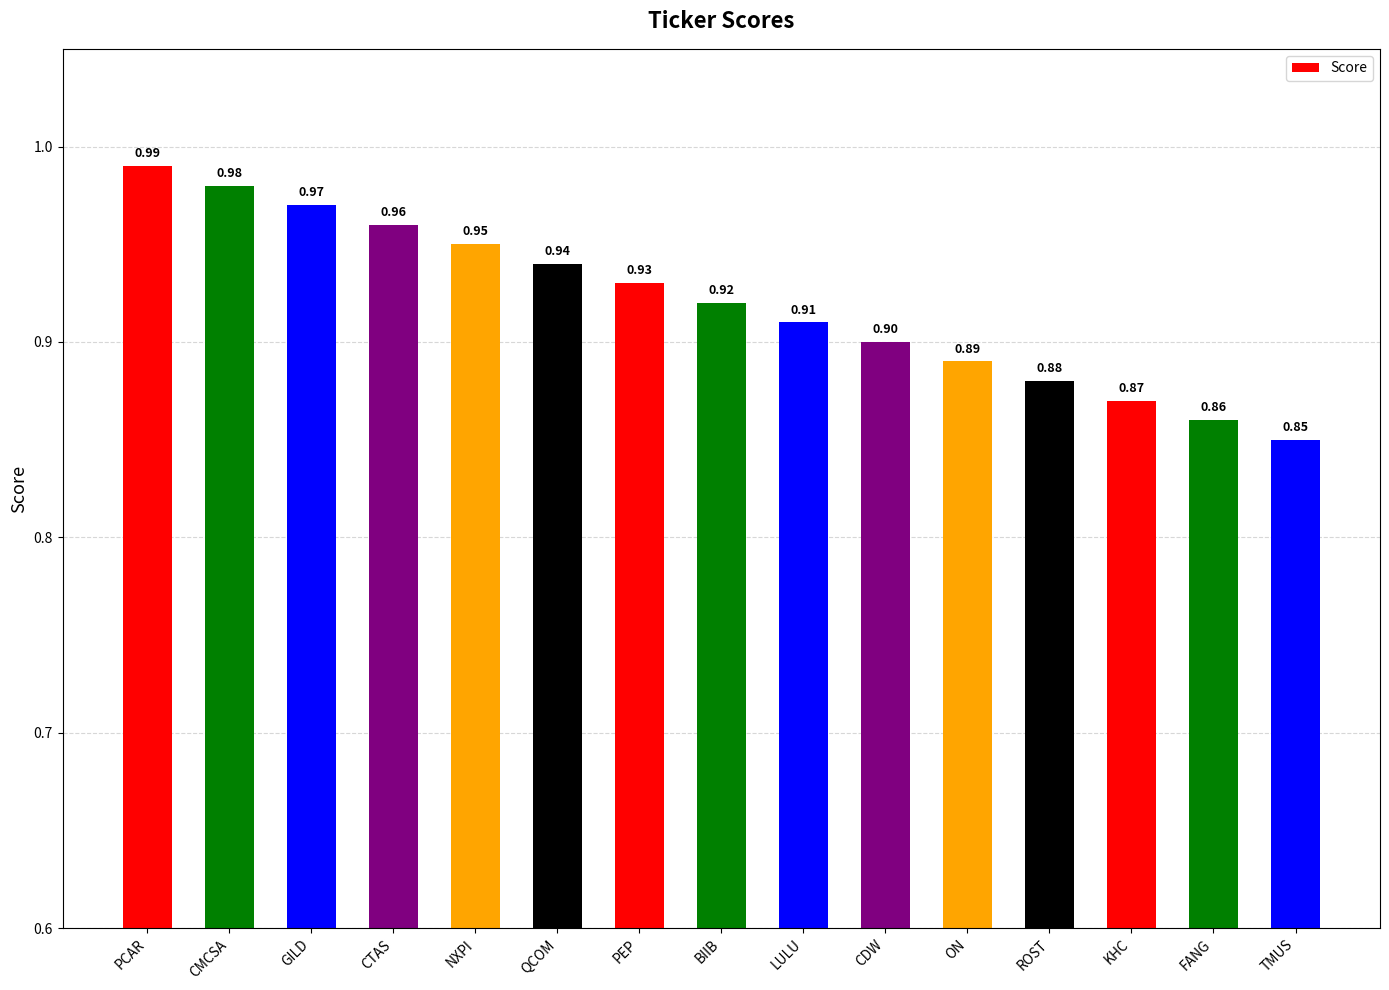

What is the value of the 7th bar from the left?

0.9